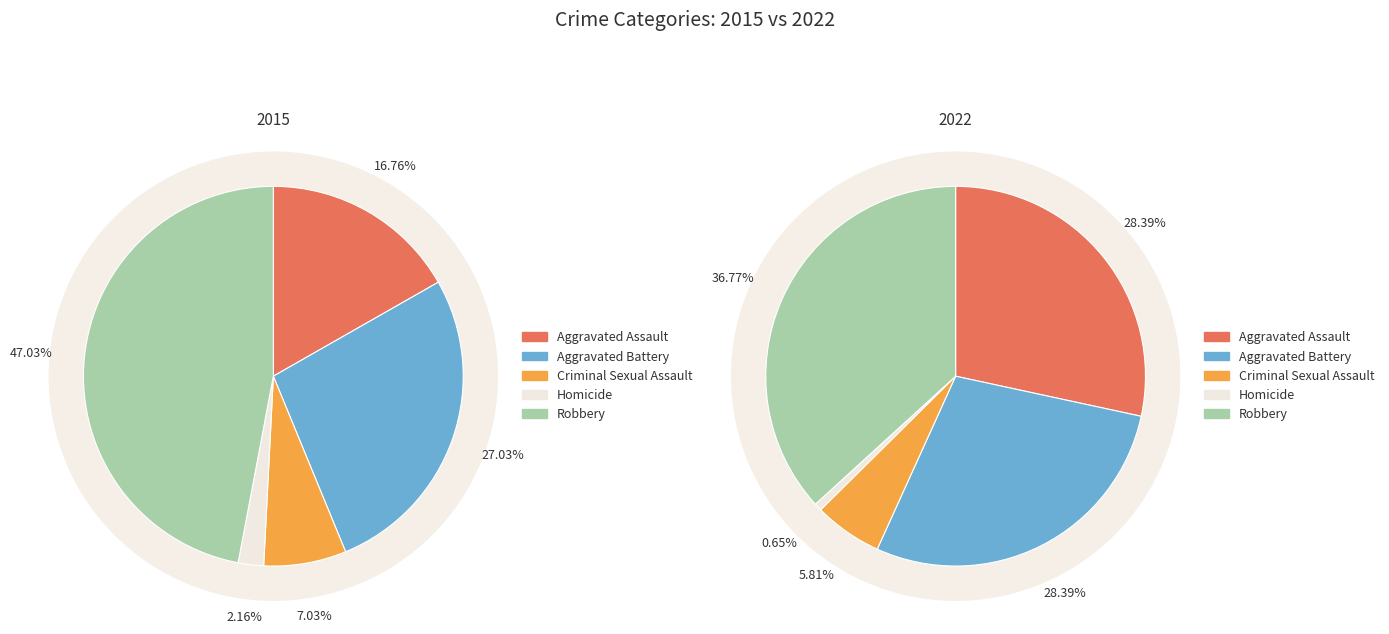

What is the difference between the highest and lowest values at 3?

3